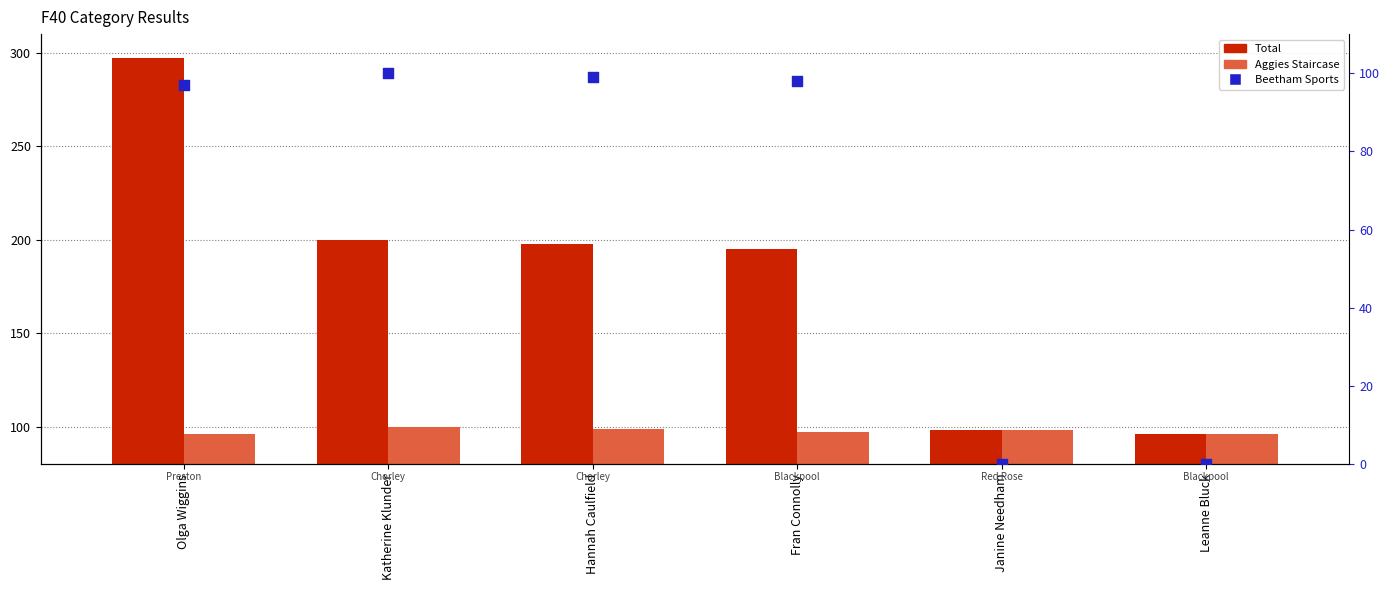

What is the total value across all series at Janine Needham?

196